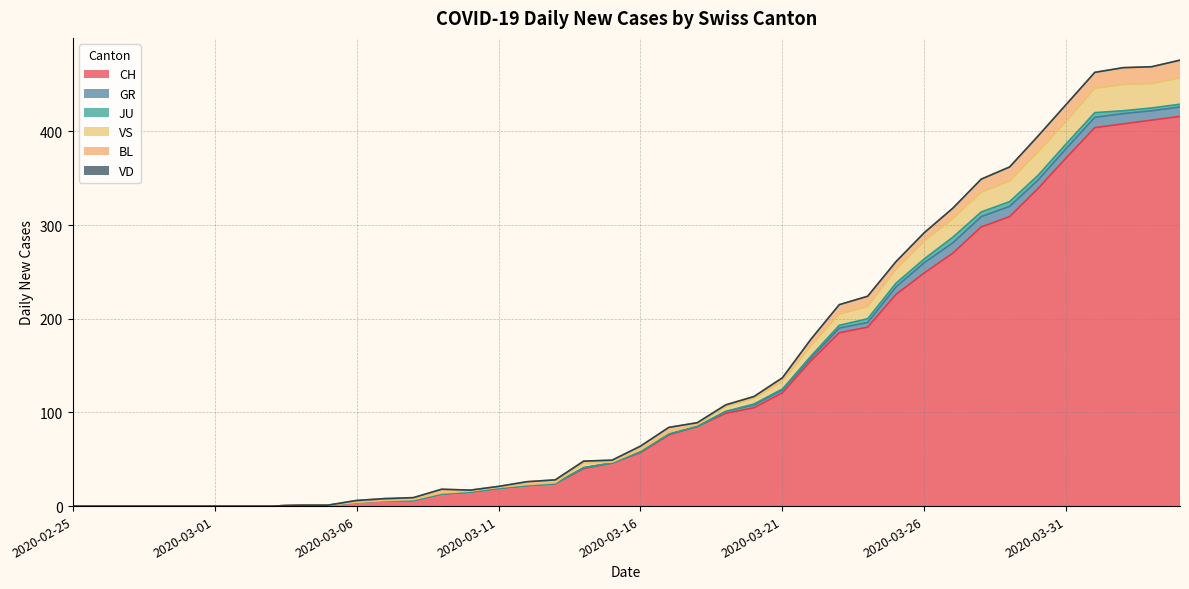

What is the total value across all series at 2020-03-12?

26